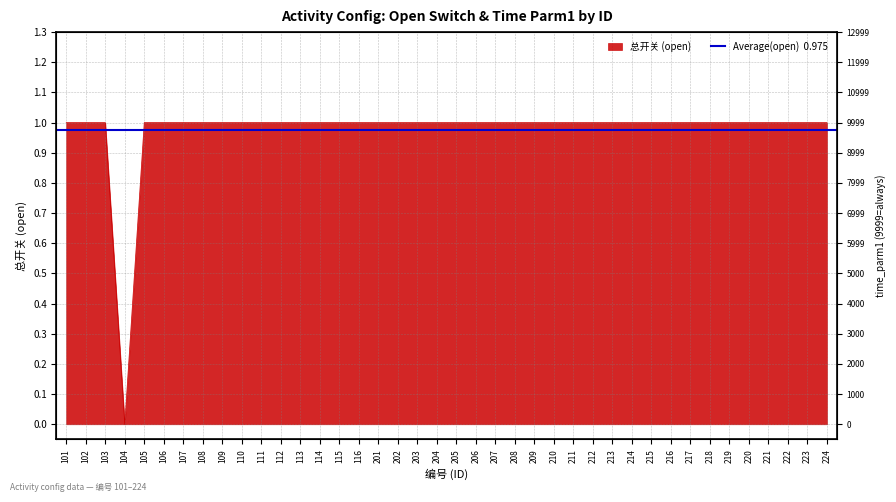

What is the sum of the values at 104 and 218?

1